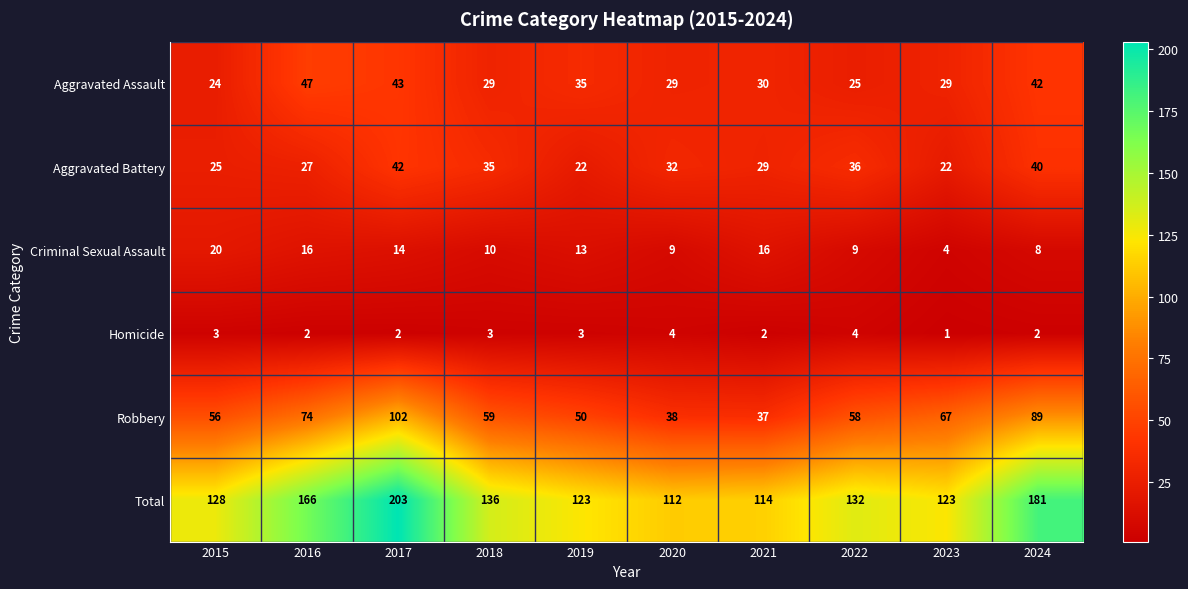

Which series changed the most between 2021 and 2022?

Robbery